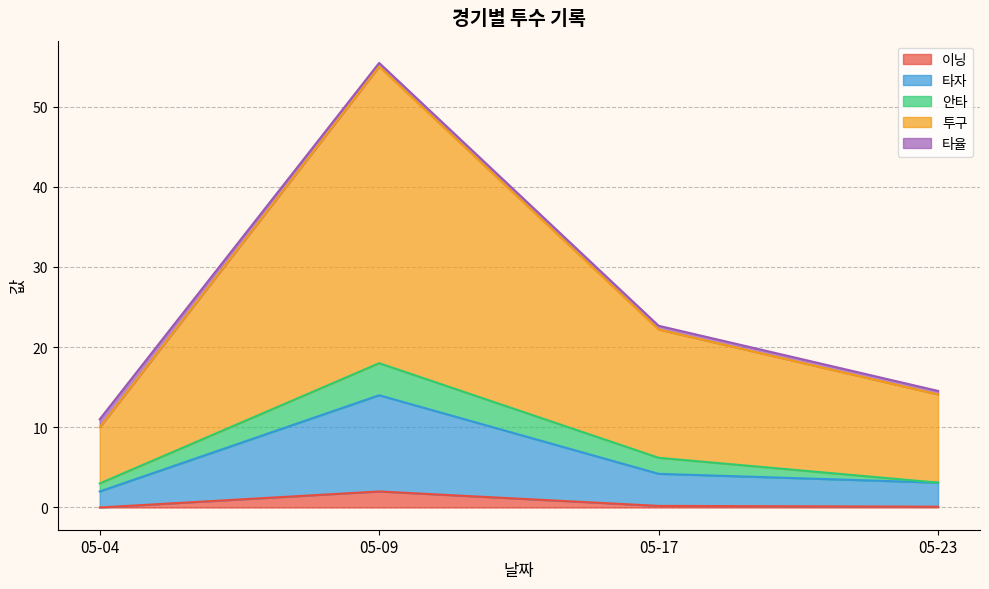

Where does the 타자 series first go above 4?

05-09